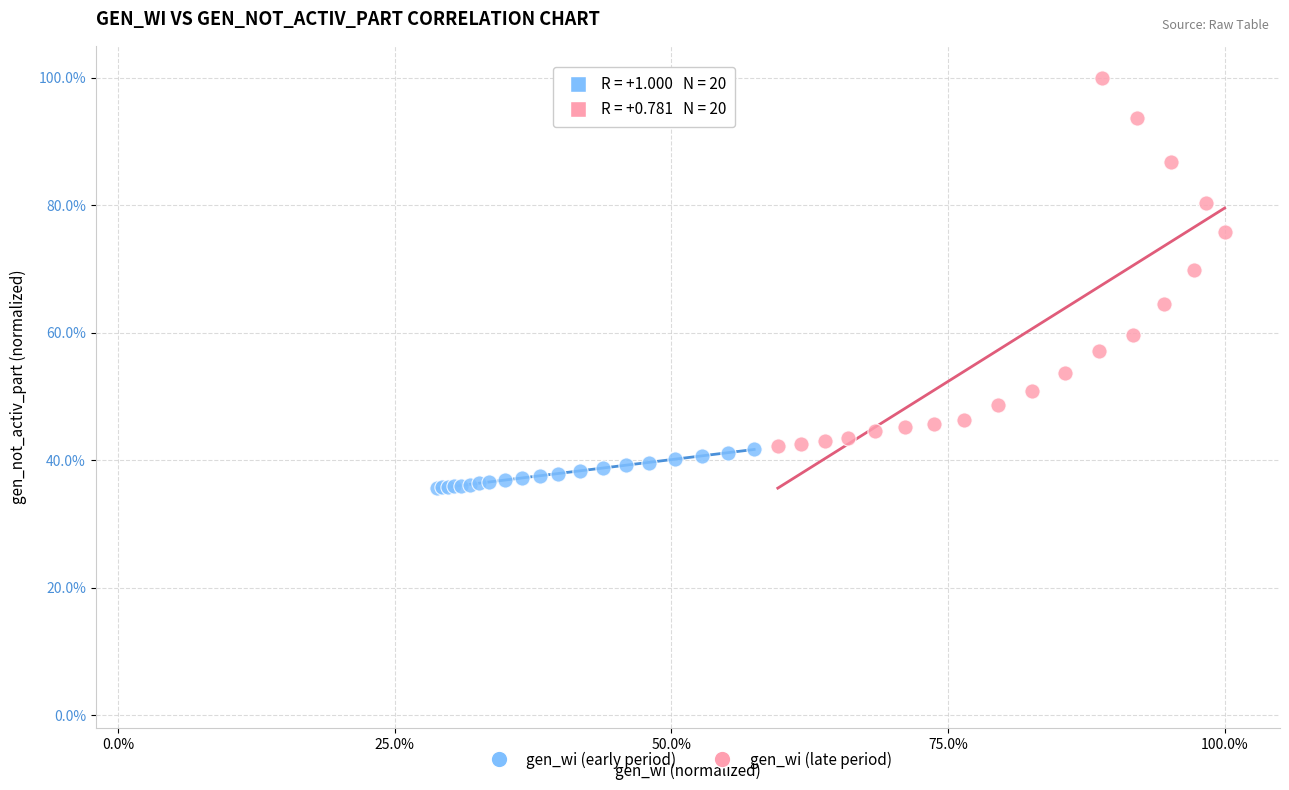

Which series has the widest spread of Y values?

gen_wi (late period)